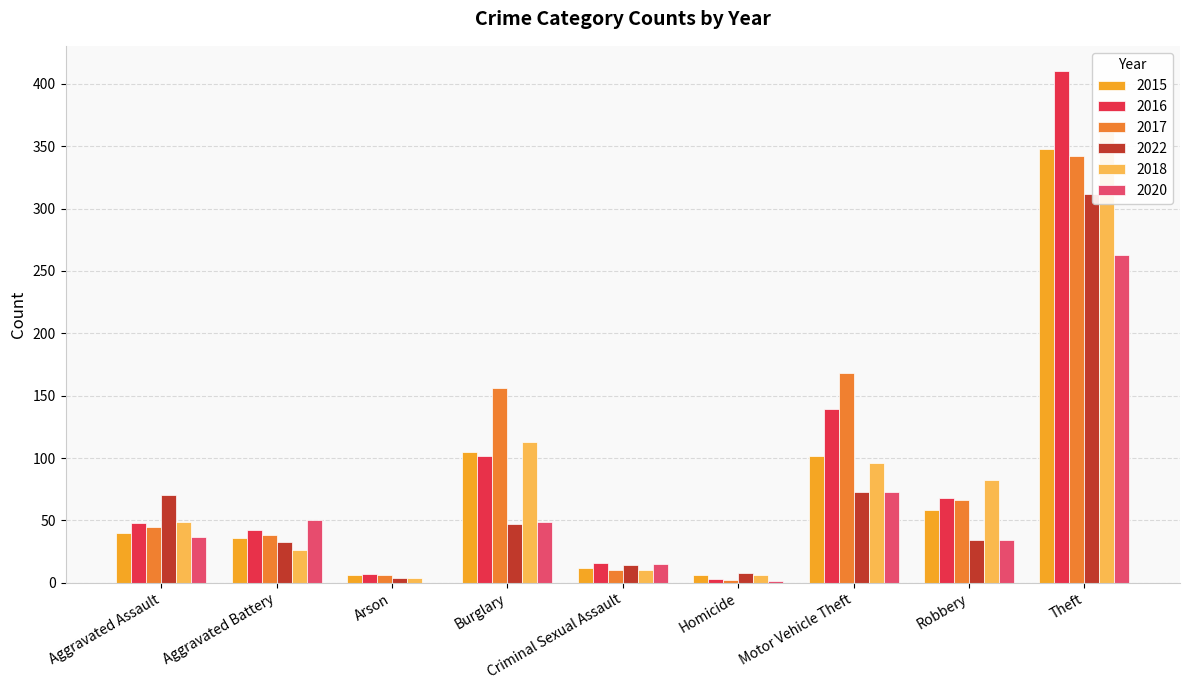

At Criminal Sexual Assault, list the series in order from largest to smallest.

2016, 2020, 2022, 2015, 2017, 2018